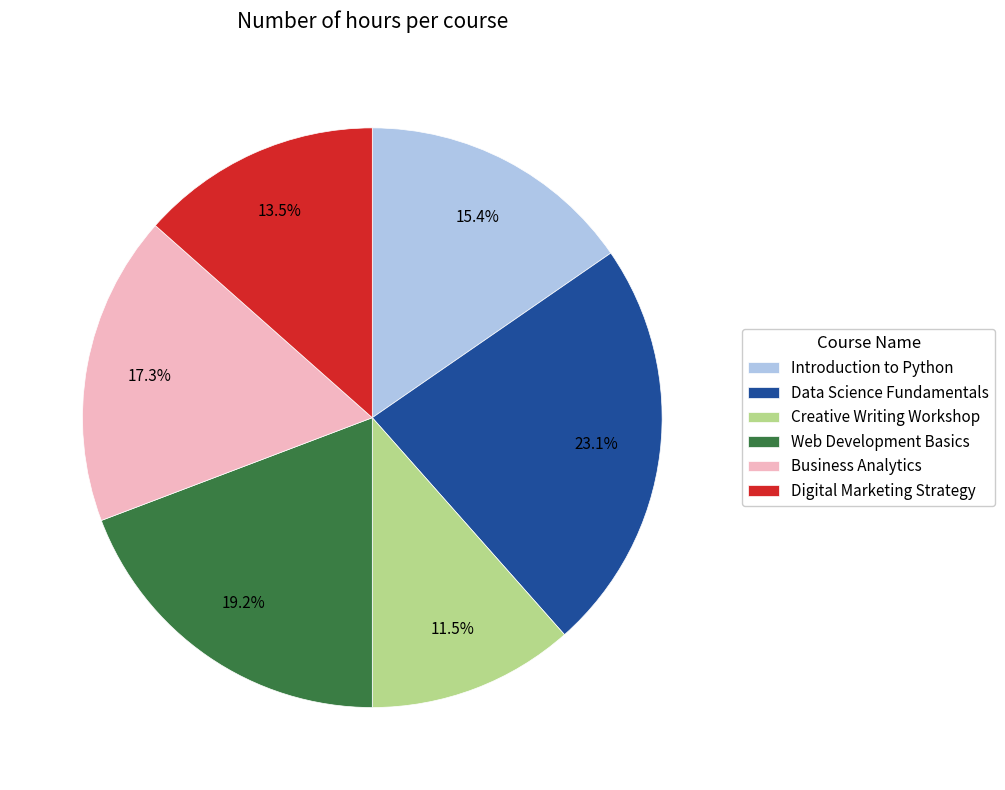

How many slices are in this pie chart?

6